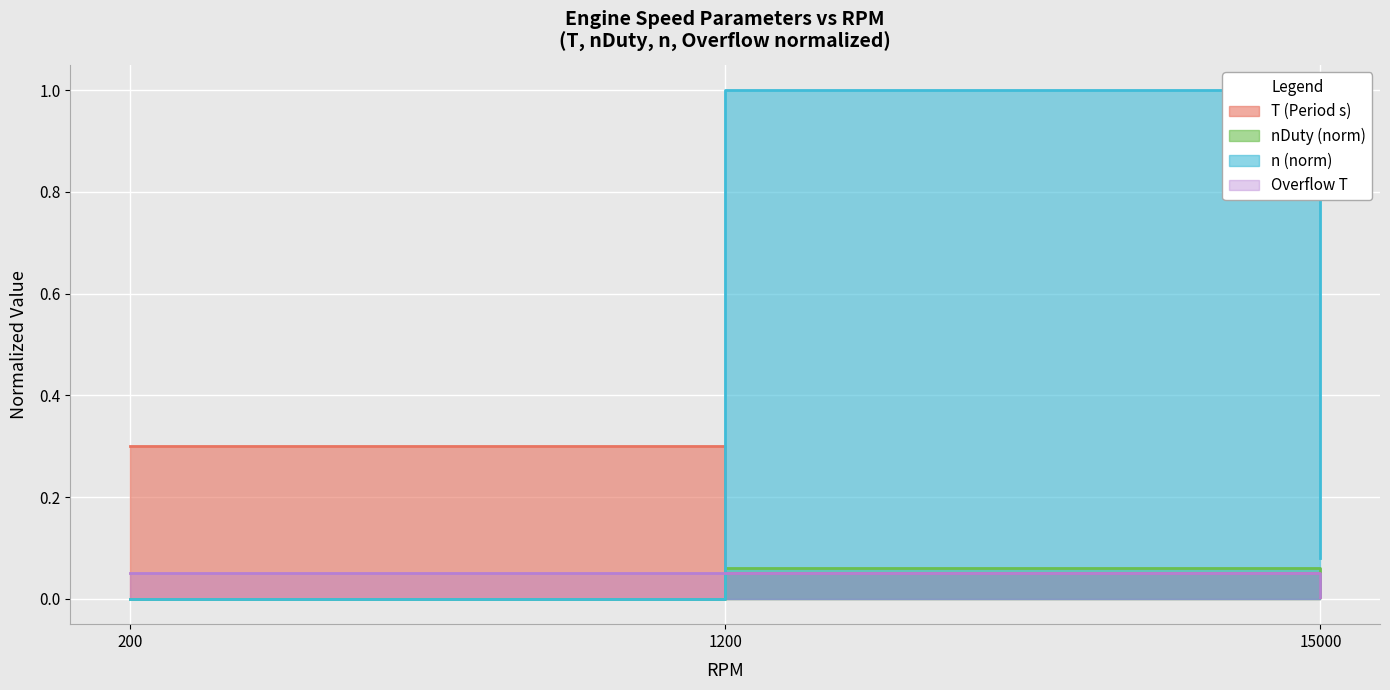

What is the approximate value of nDuty at 15000?

0.1